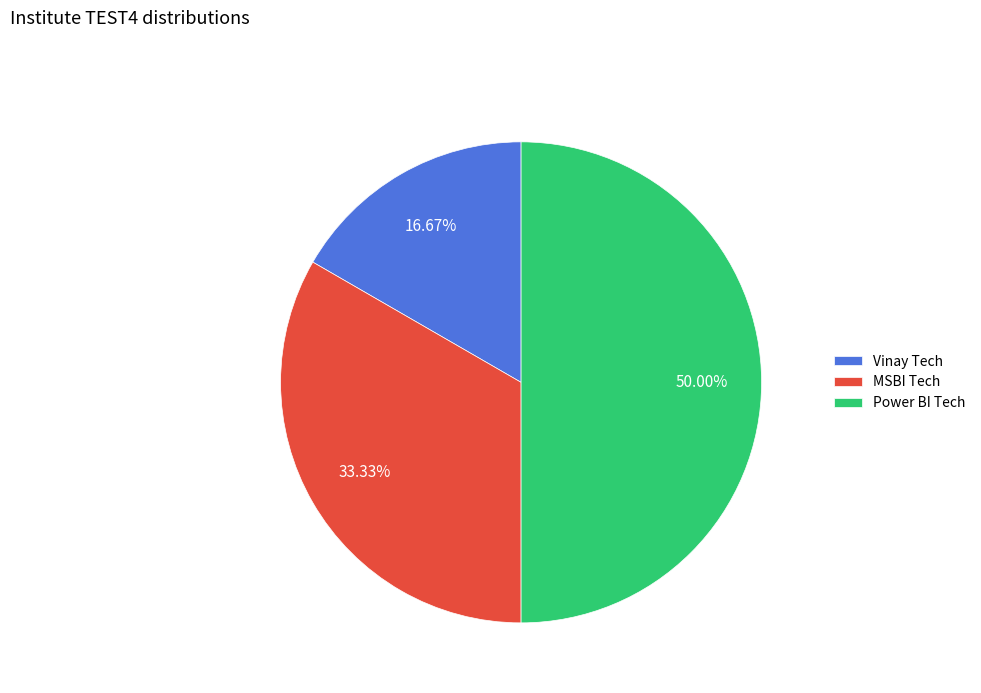

What is the smallest slice in the pie chart?

Vinay Tech